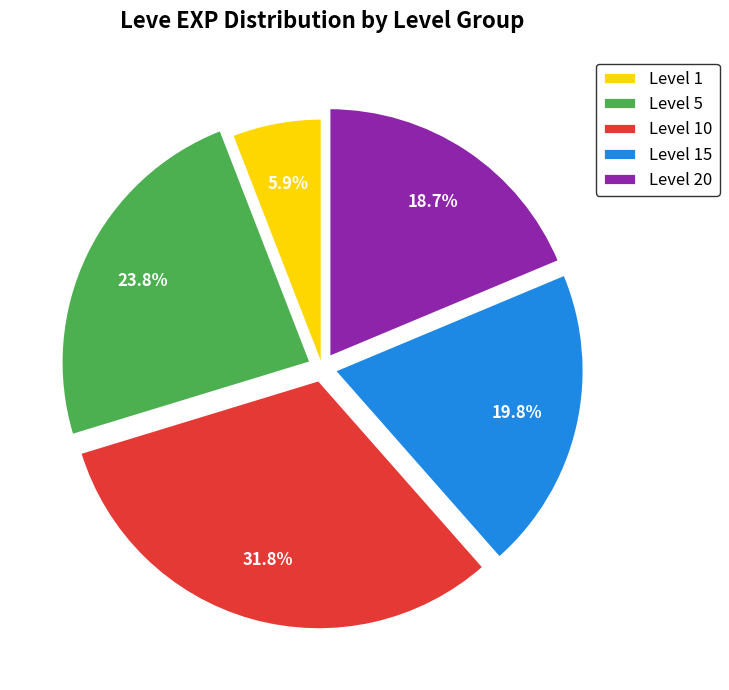

Which has a higher value, Level 1 or Level 15?

Level 15